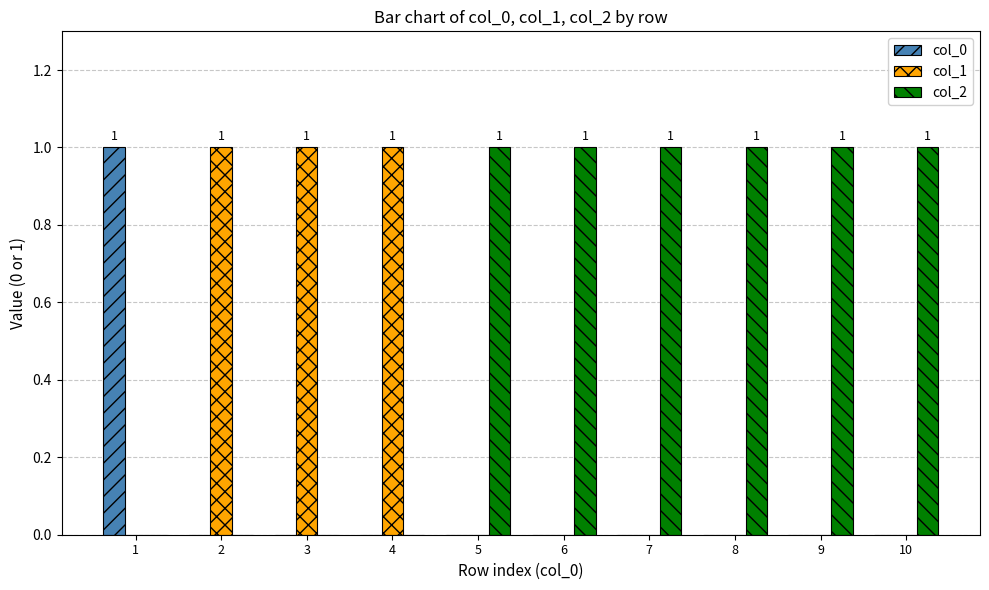

How many groups of bars are there?

10